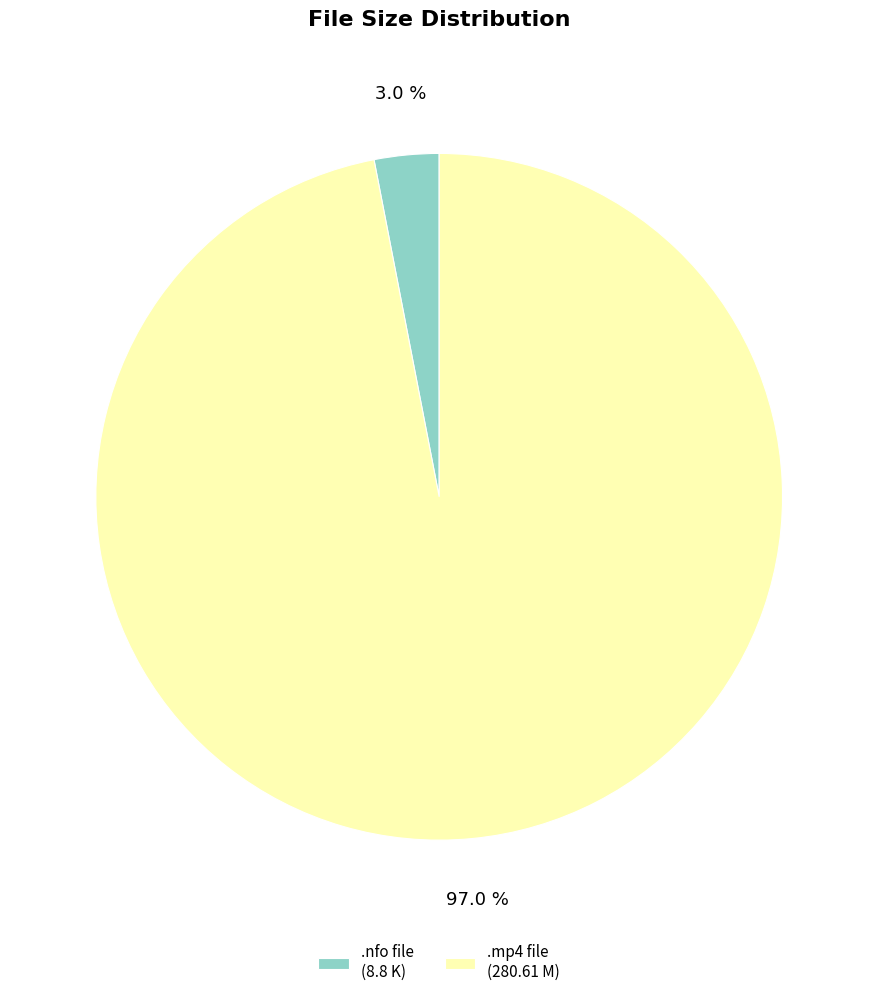

What is the largest slice in the pie chart?

.mp4 file (280.61 M)